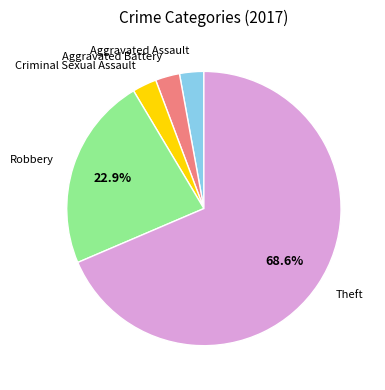

Which has a higher value, Theft or Robbery?

Theft